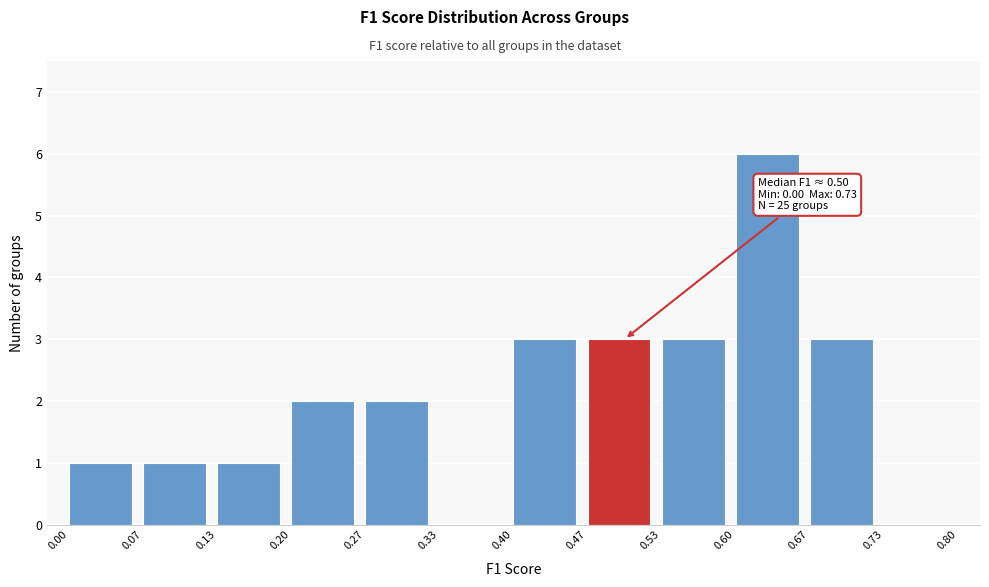

Which range on the x-axis has the tallest bar?

0.60 to 0.67